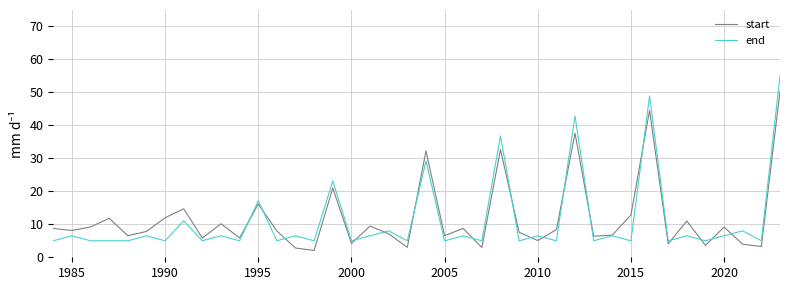

Which series has the widest spread of values?

end